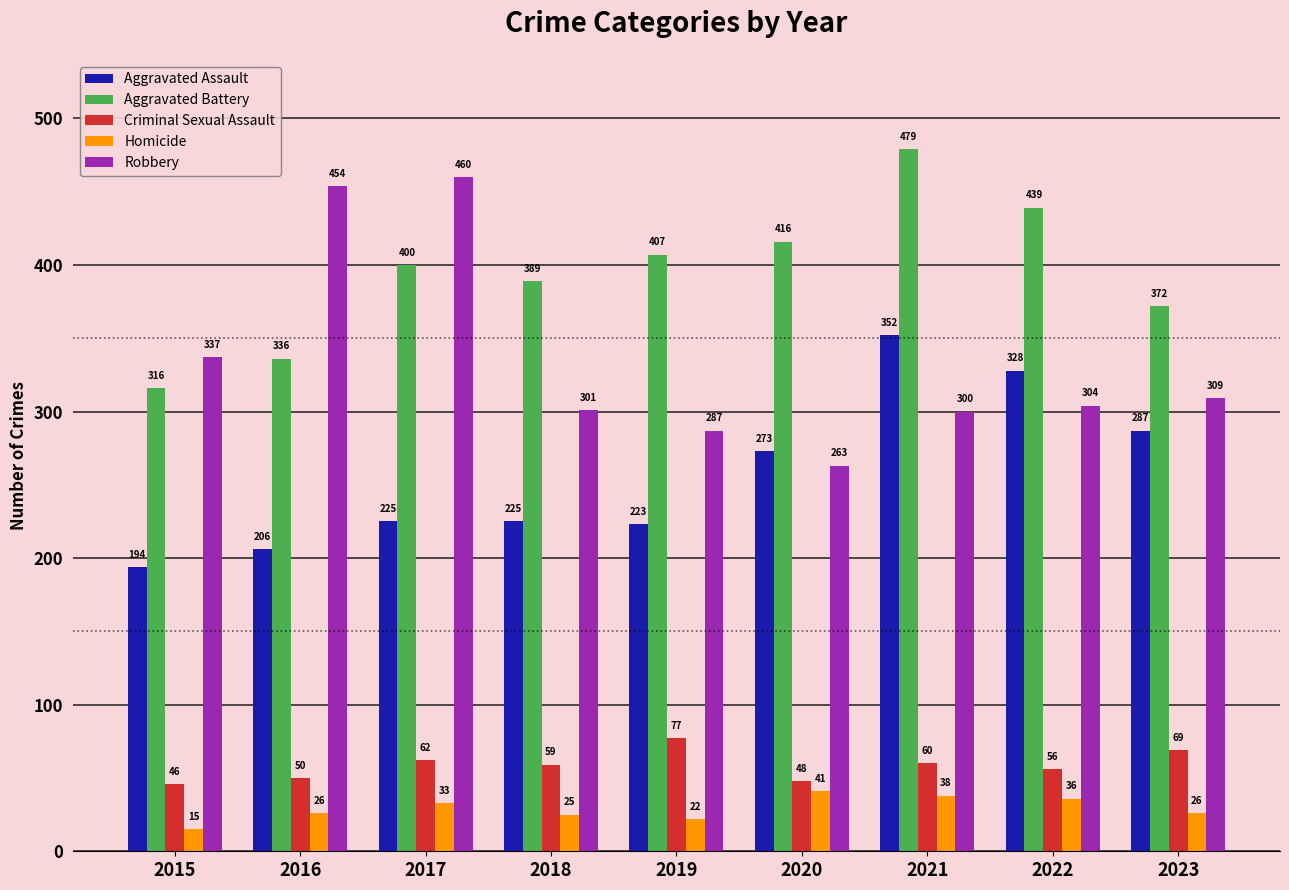

Does the chart contain stacked bars?

No